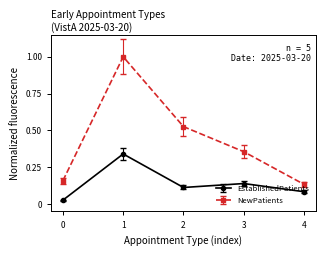

In EstablishedPatients, how many points are lower than both neighbors (excluding endpoints)?

1